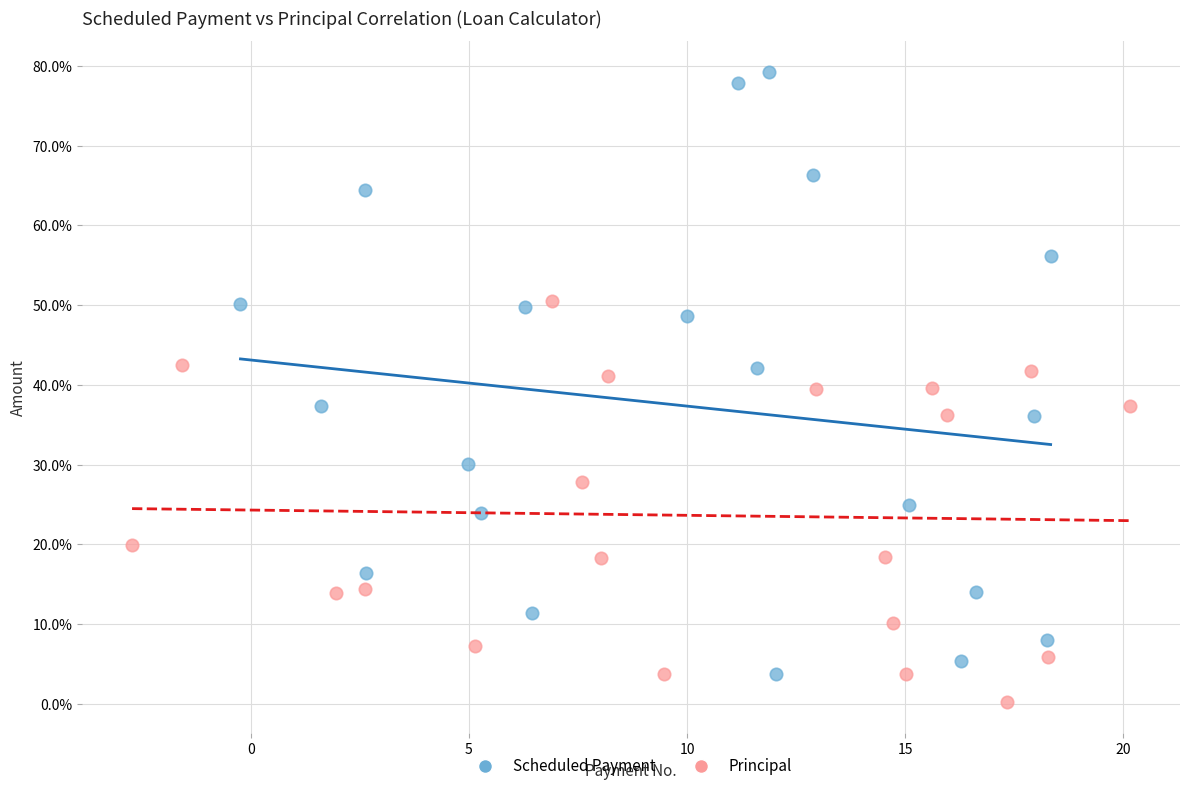

Which series contains the highest Y value?

Scheduled Payment